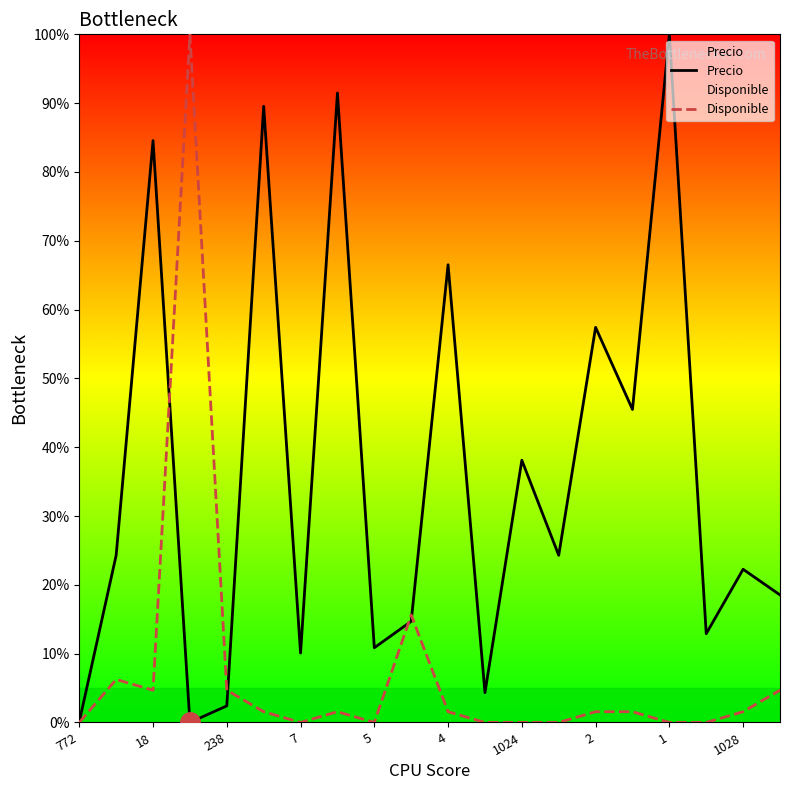

True or false: Precio has a value of 14.7 at 2.

False